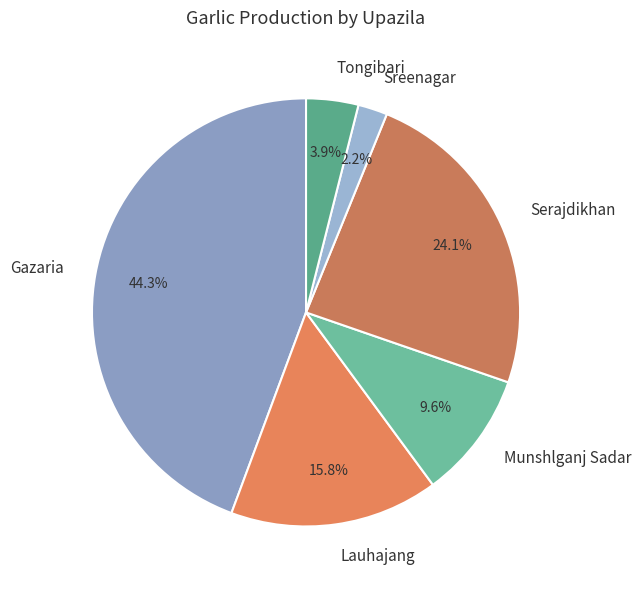

How many slices are in this pie chart?

6